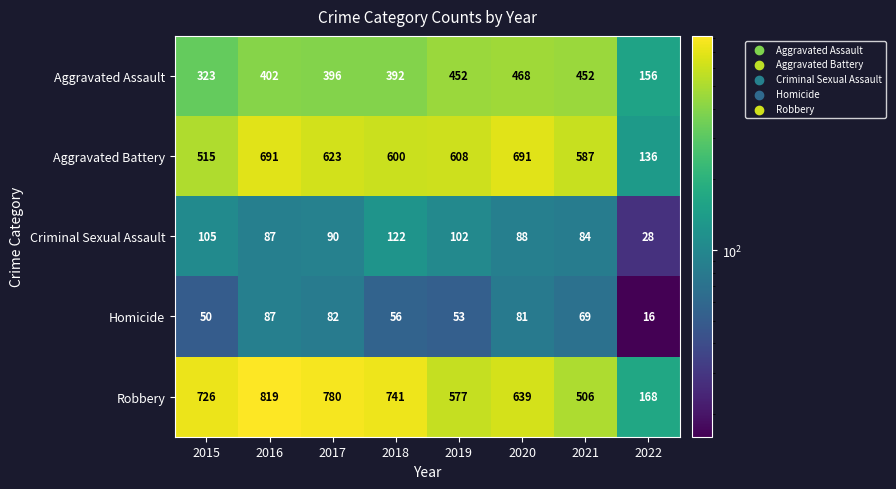

Which category has the lowest value across all series?

2022